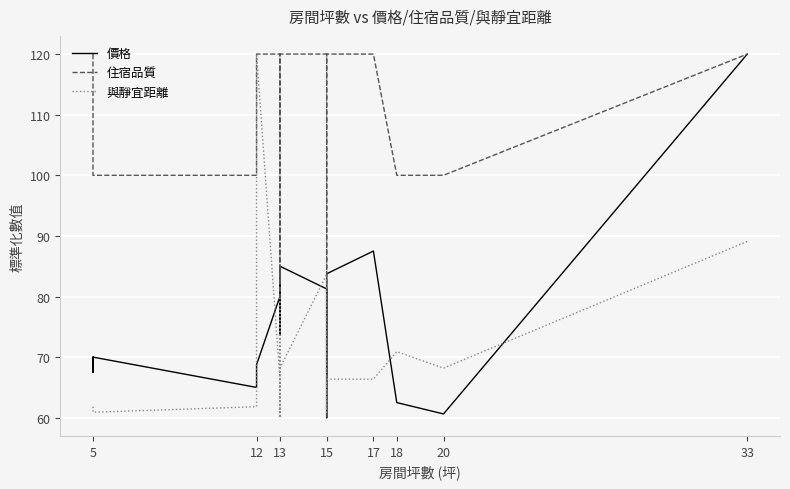

Which series changed the most between 13 and 15?

價格